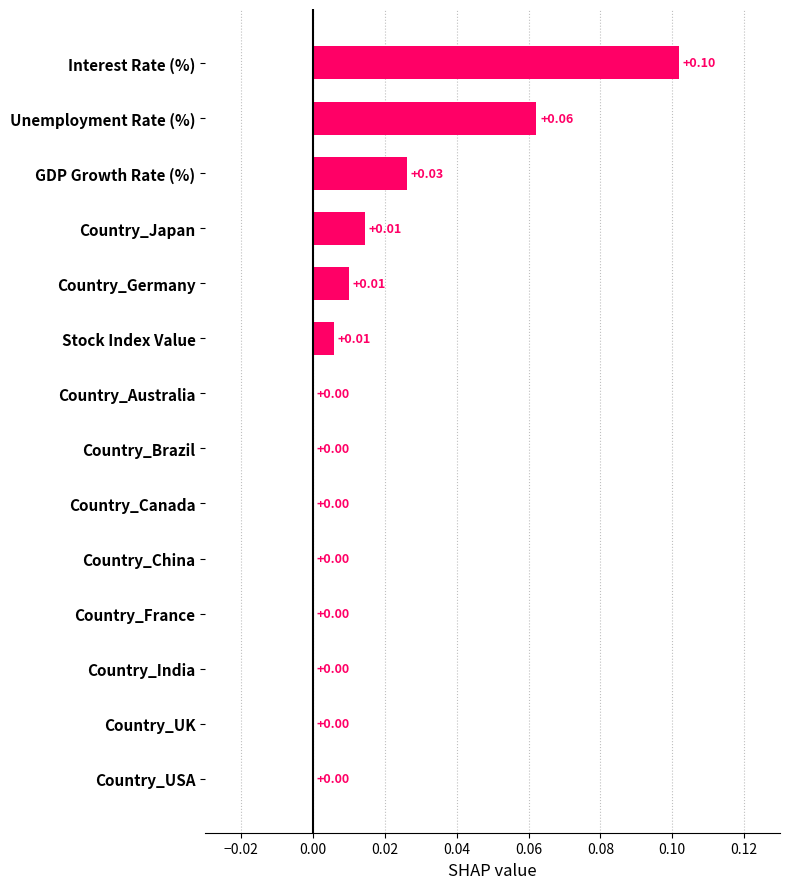

Which category has the highest value across all series?

Interest Rate (%)